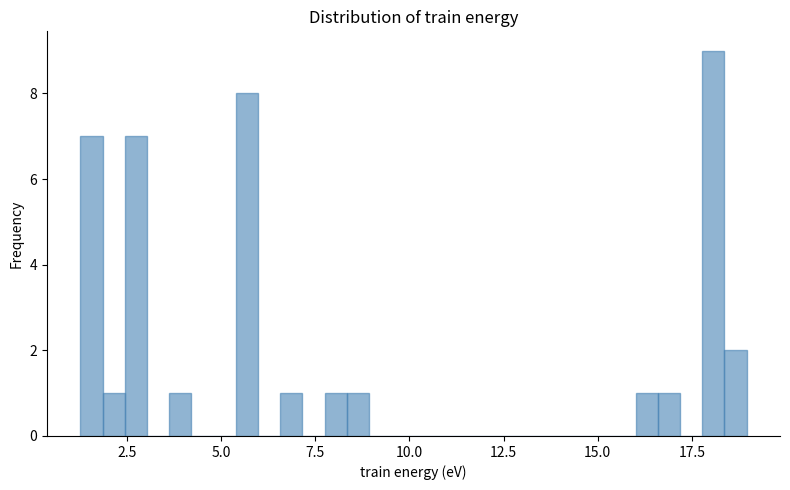

Read against the x-axis, roughly where is the centre of the tallest bar?

18.0